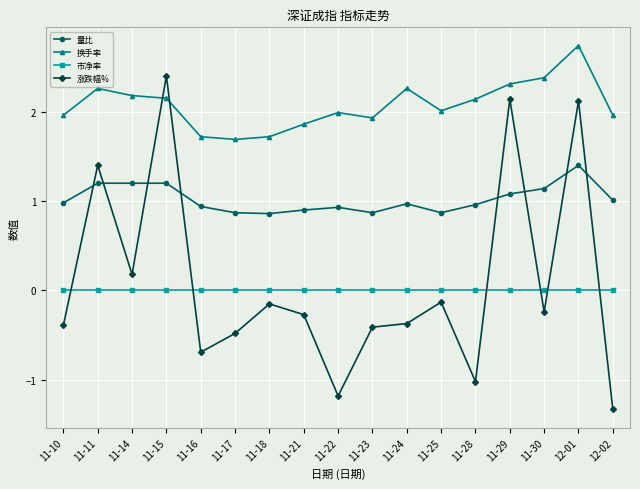

True or false: 量比 and 市净率 intersect in this chart.

False